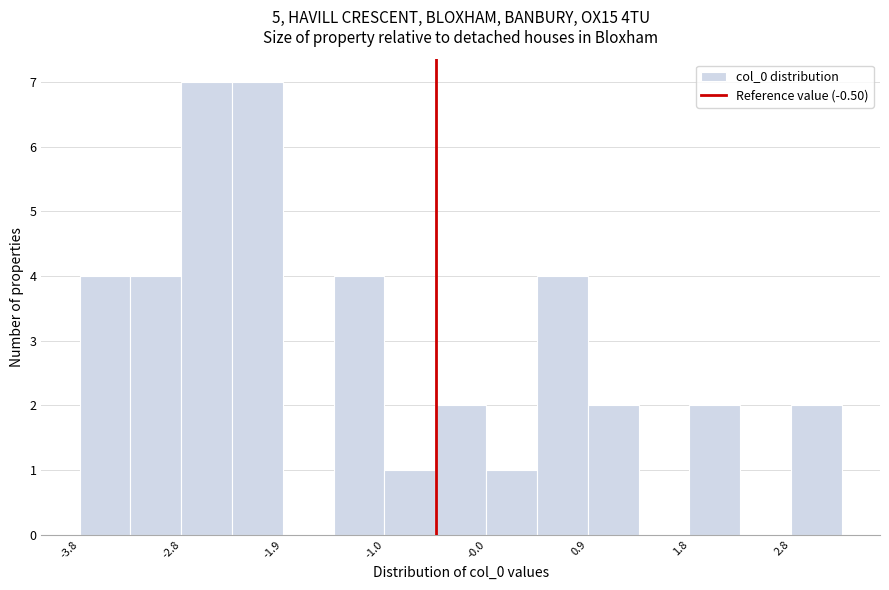

Reading left to right, list every bar in this chart as the range it spans on the x-axis followed by its height. Neither the bar edges nor the heights are printed on the chart, so give them approximately, as read against the axes.

-3.8 to -3.3: 4
-3.3 to -2.8: 4
-2.8 to -2.4: 7
-2.4 to -1.9: 7
-1.9 to -1.4: 0
-1.4 to -1.0: 4
-1.0 to -0.5: 1
-0.5 to 0.0: 2
0.0 to 0.4: 1
0.4 to 0.9: 4
0.9 to 1.4: 2
1.4 to 1.8: 0
1.8 to 2.3: 2
2.3 to 2.8: 0
2.8 to 3.2: 2